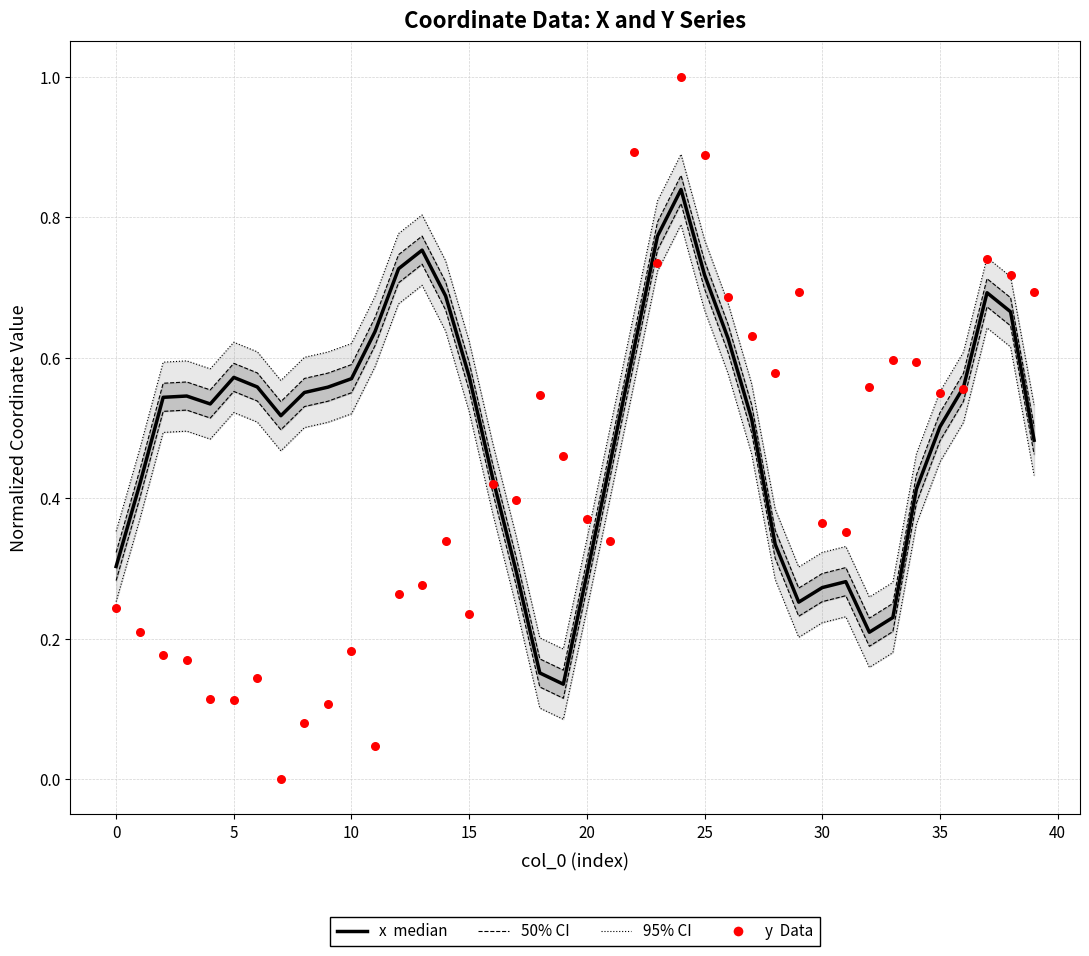

Which series reaches the minimum Y coordinate?

y (Data)